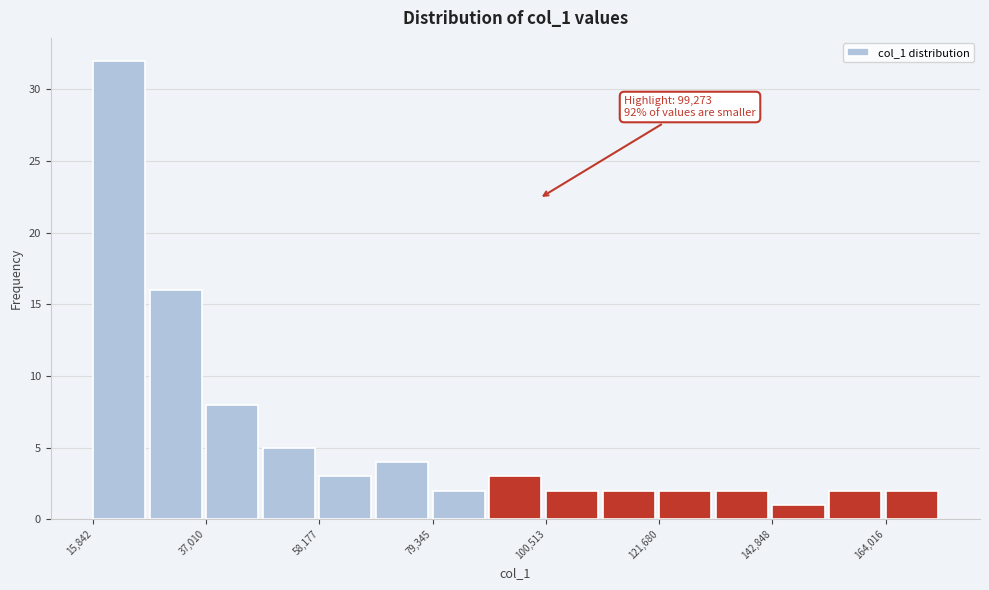

Read against the x-axis, roughly where is the centre of the tallest bar?

20000